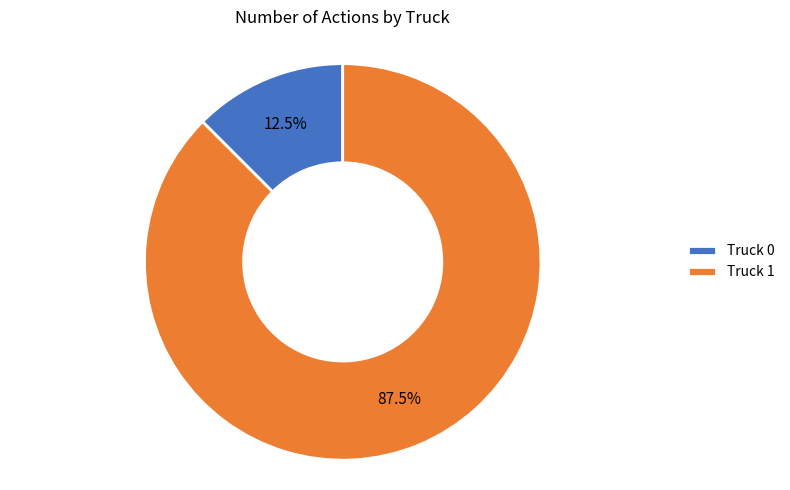

To the nearest percent, what is the combined percentage of Truck 0 and Truck 1?

100%